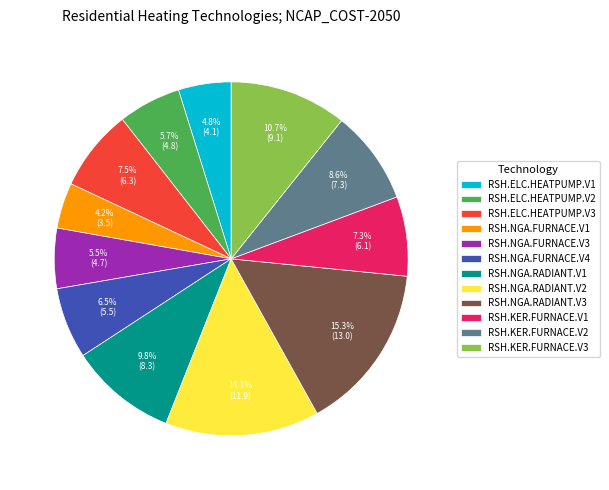

What is the smallest slice in the pie chart?

RSH.NGA.FURNACE.V1